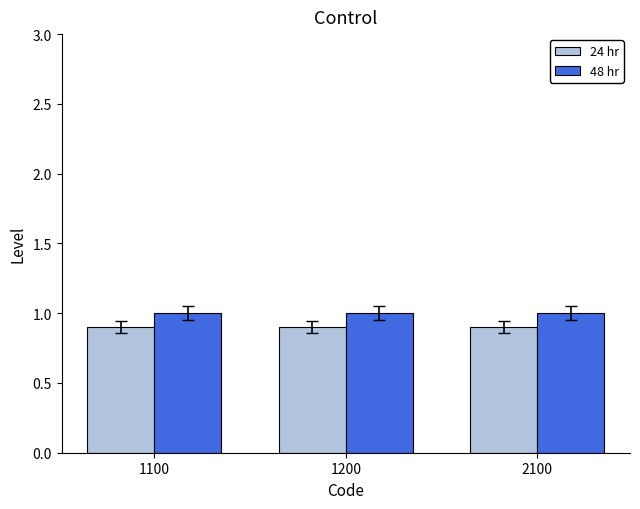

Reading left to right, transcribe all the data shown in this chart.

24 hr: 1100=0.9	1200=0.9	2100=0.9
48 hr: 1100=1.0	1200=1.0	2100=1.0